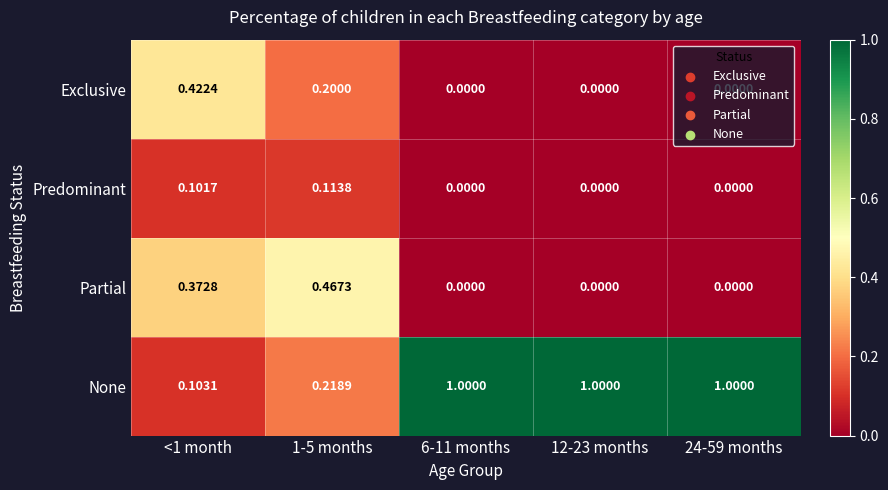

Rank the series by their maximum value, from lowest to highest.

Predominant, Exclusive, Partial, None